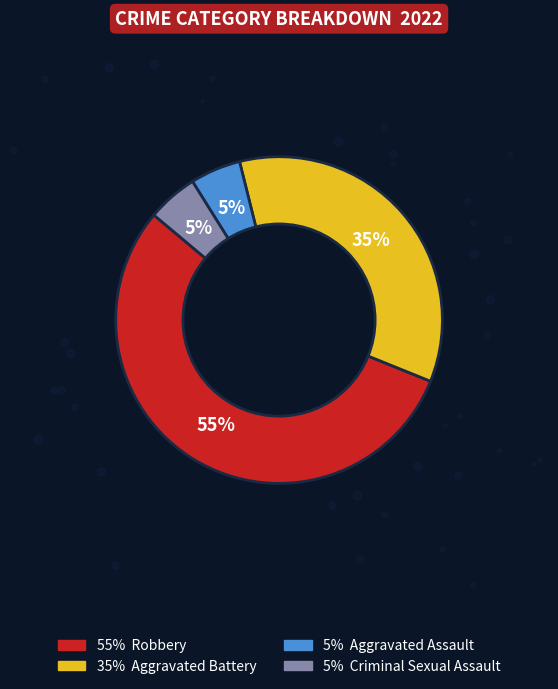

The Robbery slice represents 49% of the pie. True or false?

False